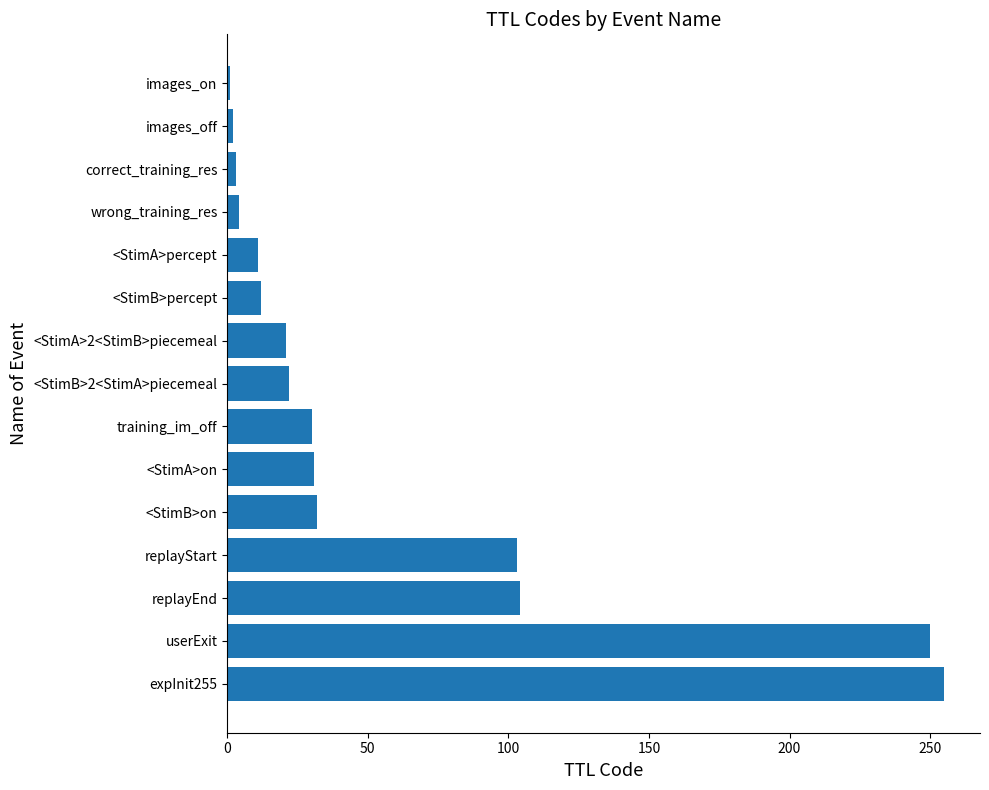

What is the smallest value displayed?

1